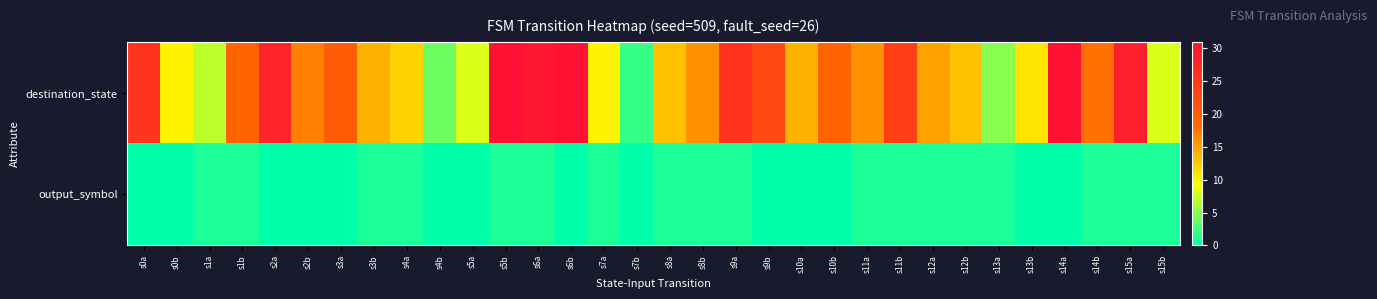

Reading left to right, what are all the values shown in this chart?

destination_state: s0a=26	s0b=10	s1a=7	s1b=19	s2a=28	s2b=17	s3a=20	s3b=14	s4a=12	s4b=4	s5a=8	s5b=31	s6a=30	s6b=31	s7a=10	s7b=2	s8a=13	s8b=16	s9a=26	s9b=23	s10a=14	s10b=19	s11a=16	s11b=24	s12a=15	s12b=13	s13a=5	s13b=11	s14a=31	s14b=18	s15a=29	s15b=8
output_symbol: s0a=0	s0b=0	s1a=1	s1b=1	s2a=0	s2b=0	s3a=0	s3b=1	s4a=1	s4b=0	s5a=0	s5b=1	s6a=1	s6b=0	s7a=1	s7b=0	s8a=1	s8b=1	s9a=1	s9b=0	s10a=0	s10b=0	s11a=1	s11b=1	s12a=1	s12b=1	s13a=1	s13b=0	s14a=0	s14b=1	s15a=1	s15b=1